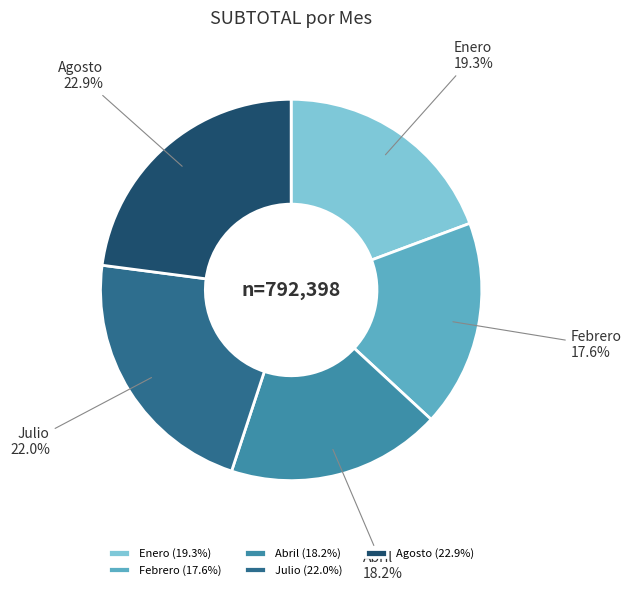

The Febrero slice represents 18% of the pie. True or false?

True